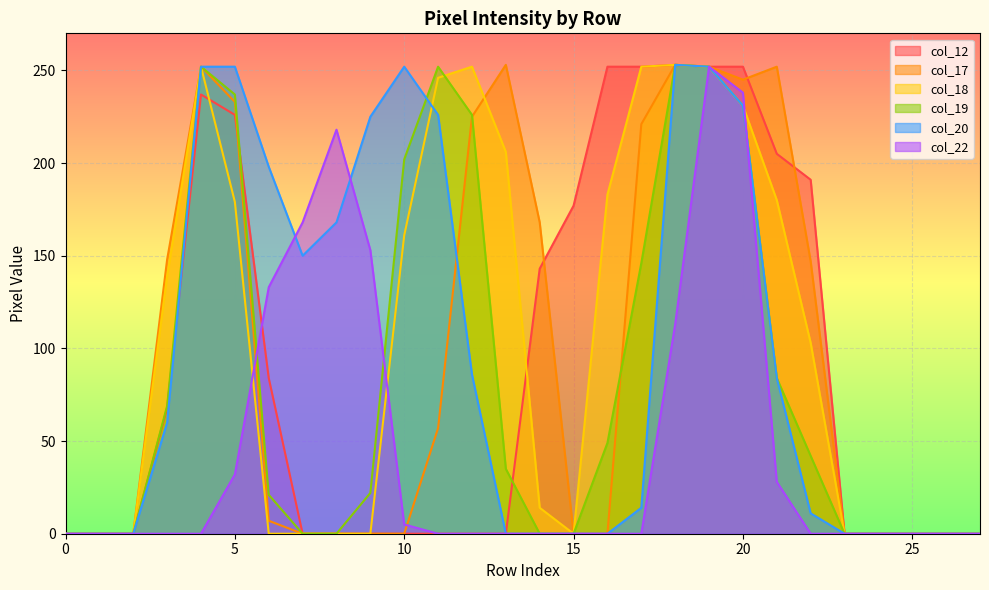

True or false: col_17 has a value of -102 at 25.

False